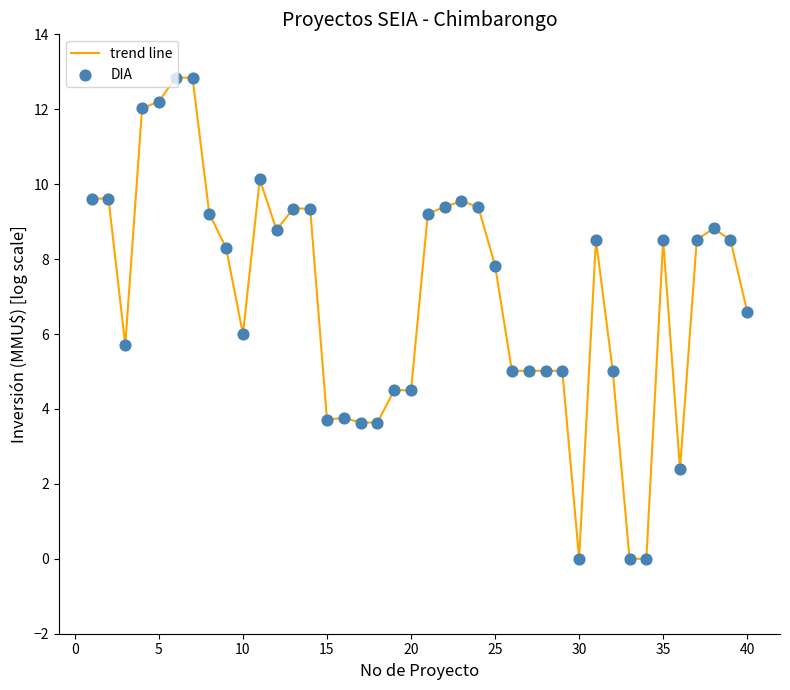

What is the greatest value displayed?

12.8